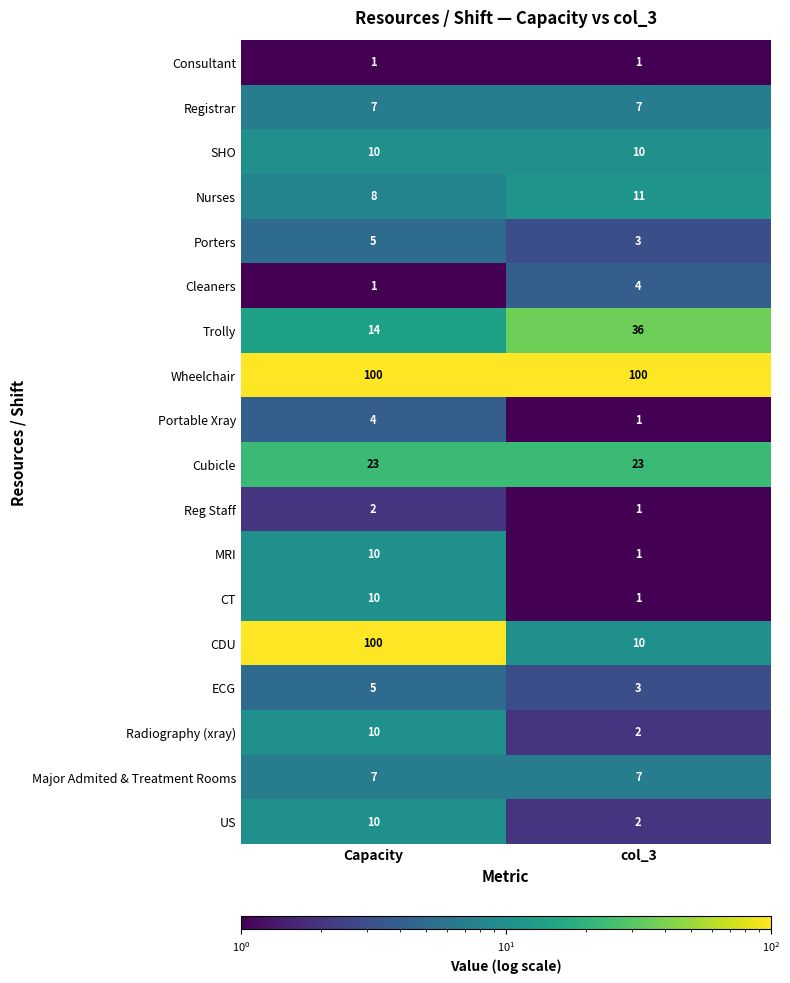

Where is MRI nearest to the value 5?

col_3